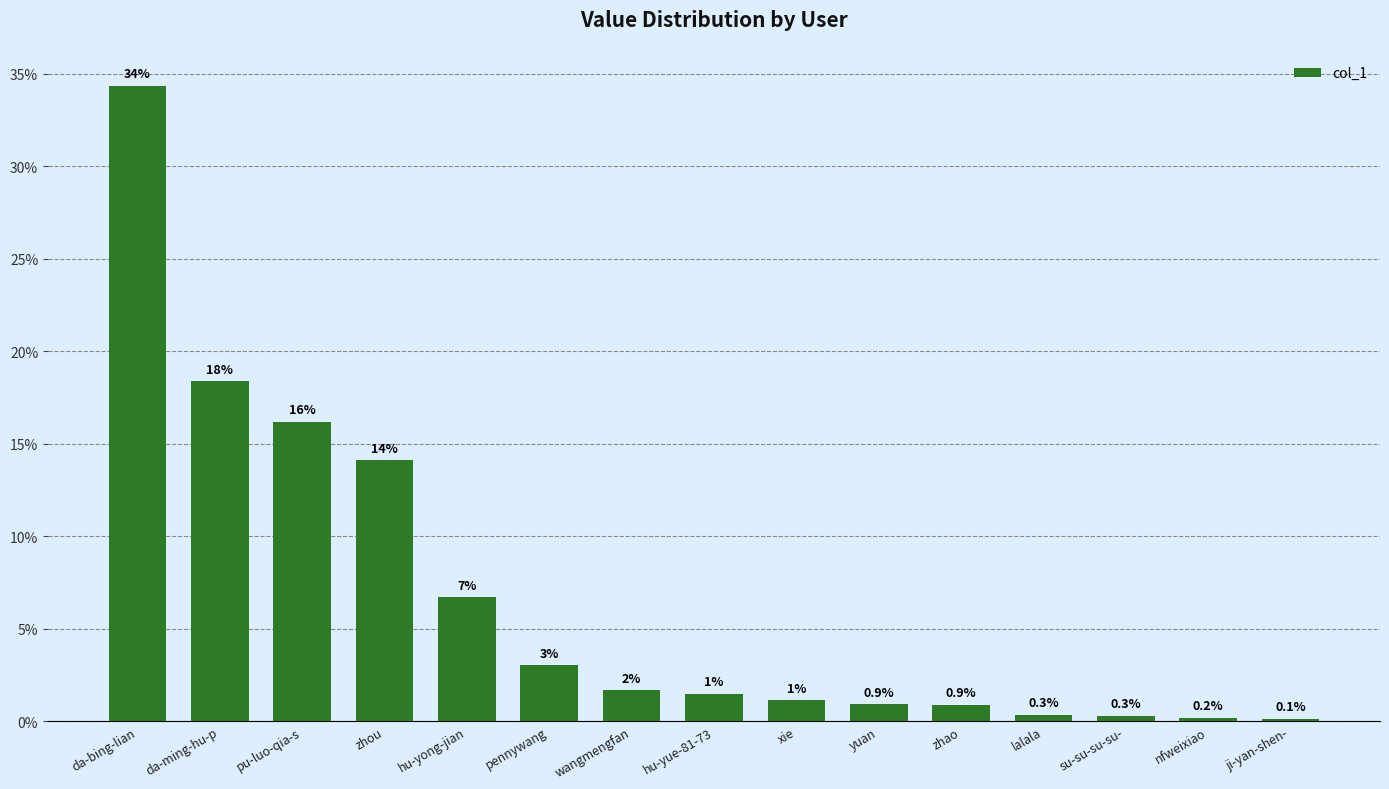

The value at hu-yong-jian is 8.8. True or false?

False